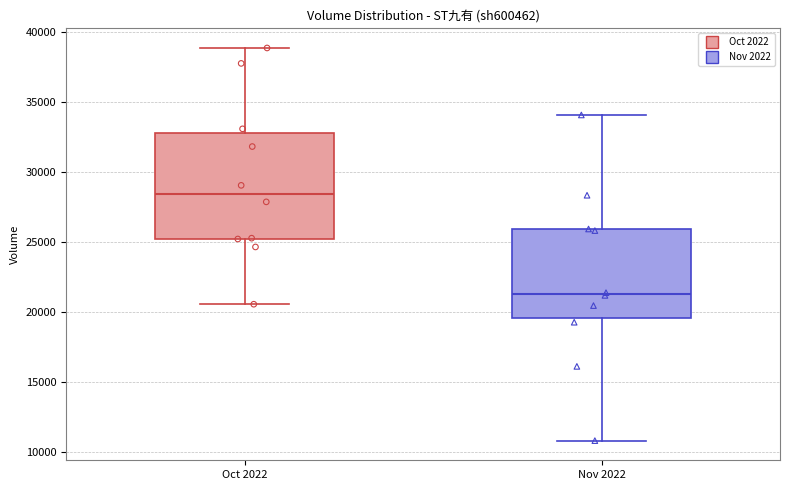

Comparing the boxes themselves (not the whiskers), which one is the tallest?

Oct 2022